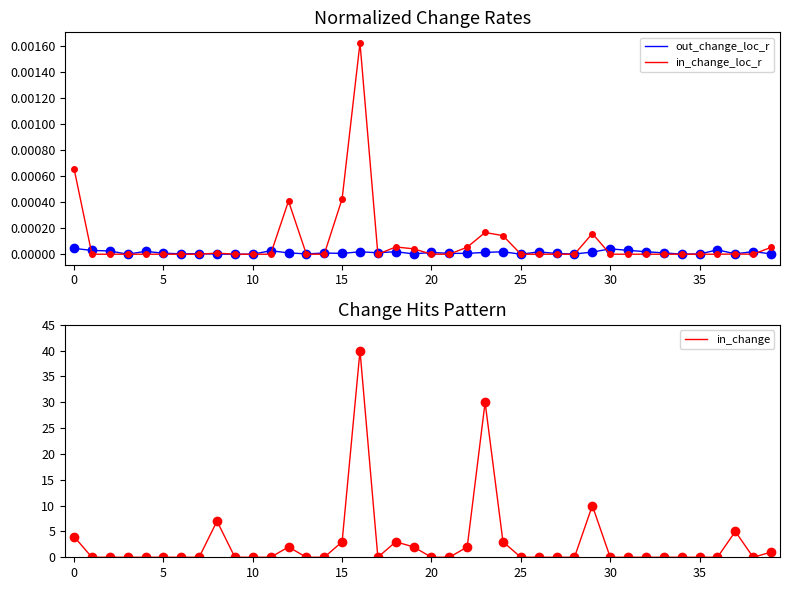

Reading right to left, transcribe all the data shown in this chart.

out_change_loc_r: 0.0	0.0	0.0	0.0	0.0	0.0	0.0	0.0	0.0	0.0	0.0	0.0	0.0	0.0	0.0	0.0	0.0	0.0	0.0	0.0	0.0	0.0	0.0	0.0	0.0	0.0	0.0	0.0	0.0	0.0	0.0	0.0	0.0	0.0	0.0	0.0	0.0	0.0	0.0	0.0
in_change_loc_r: 0.0	0.0	0.0	0.0	0.0	0.0	0.0	0.0	0.0	0.0	0.0	0.0	0.0	0.0	0.0	0.0	0.0	0.0	0.0	0.0	0.0	0.0	0.0	0.0	0.0	0.0	0.0	0.0	0.0	0.0	0.0	0.0	0.0	0.0	0.0	0.0	0.0	0.0	0.0	0.0
in_change: 1.0	0.0	5.0	0.0	0.0	0.0	0.0	0.0	0.0	0.0	10.0	0.0	0.0	0.0	0.0	3.0	30.0	2.0	0.0	0.0	2.0	3.0	0.0	40.0	3.0	0.0	0.0	2.0	0.0	0.0	0.0	7.0	0.0	0.0	0.0	0.0	0.0	0.0	0.0	4.0